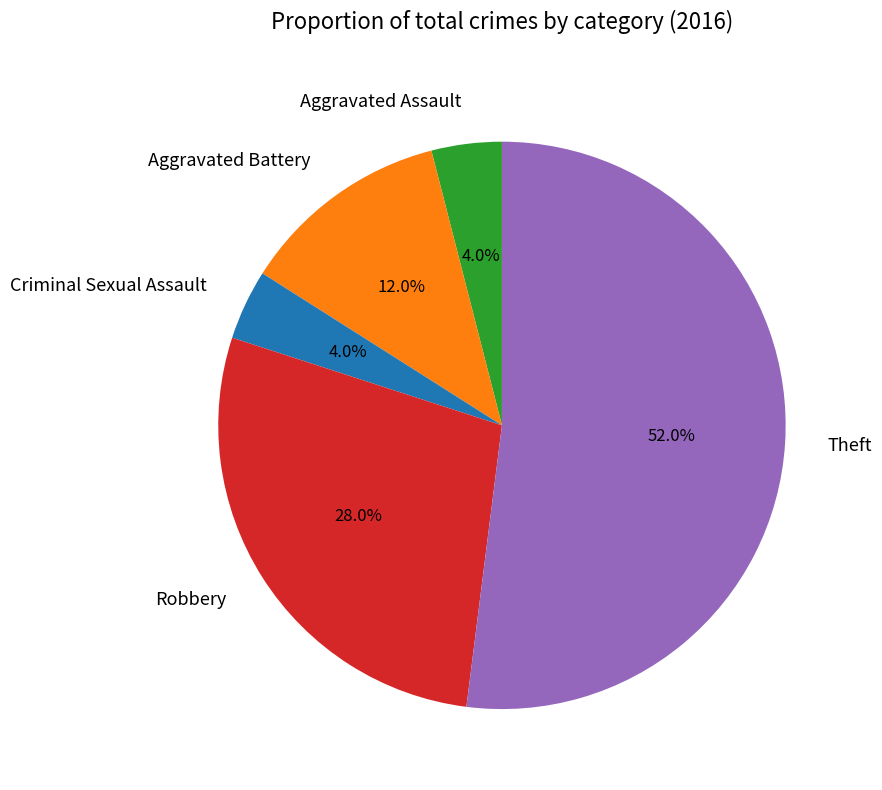

How many segments does this pie chart have?

5